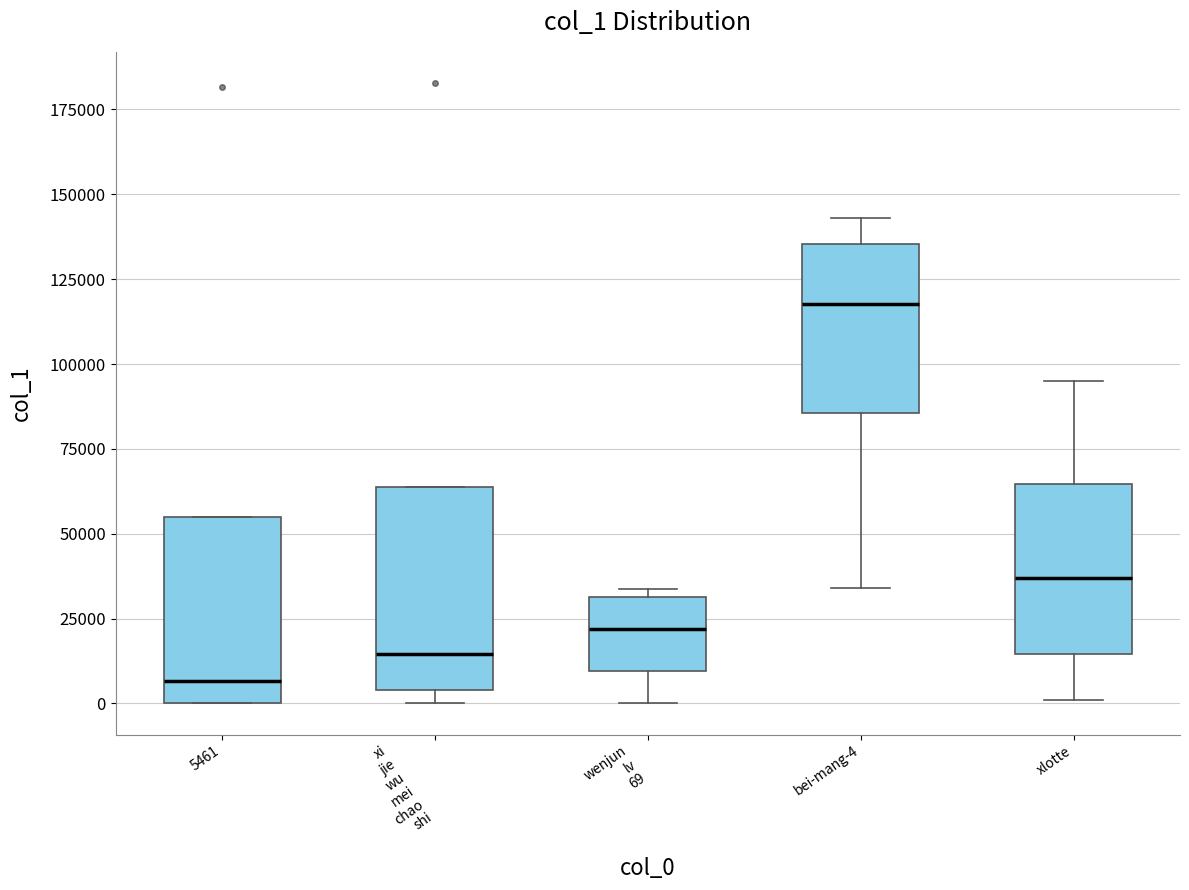

Reading left to right, read every box against the y-axis: the position of its median line, the range the box covers, and the ends of its whiskers. The values are not printed on the chart, so give them approximately, as read against the axis.

5461: median 5000, box 0 to 55000, whiskers 0 to 55000
xi jie wu mei chao shi: median 15000, box 5000 to 65000, whiskers 0 to 65000
wenjun lv 69: median 20000, box 10000 to 30000, whiskers 0 to 35000
bei-mang-4: median 120000, box 85000 to 135000, whiskers 35000 to 145000
xlotte: median 35000, box 15000 to 65000, whiskers 0 to 95000